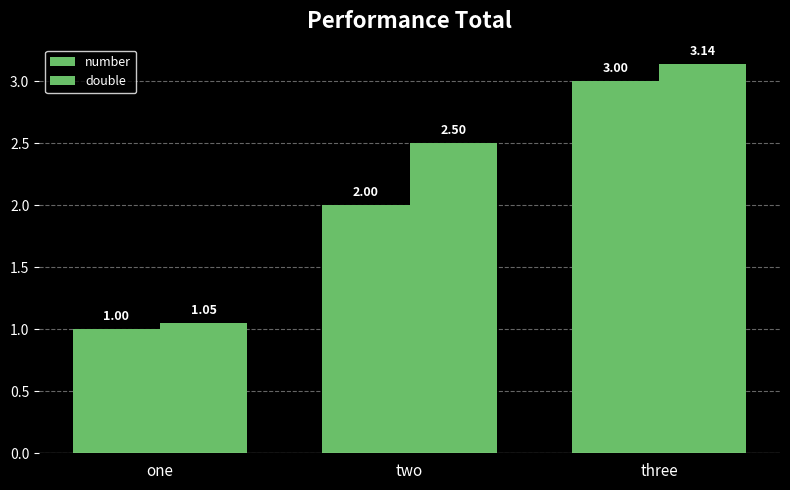

Reading right to left, extract all data points from this chart.

number: three=3.0	two=2.0	one=1.0
double: three=3.1	two=2.5	one=1.1